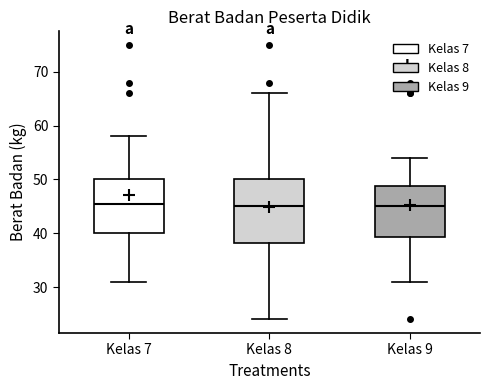

Reading left to right, read every box against the y-axis: the position of its median line, the range the box covers, and the ends of its whiskers. The values are not printed on the chart, so give them approximately, as read against the axis.

Kelas 7: median 46, box 40 to 50, whiskers 31 to 58
Kelas 8: median 45, box 38 to 50, whiskers 24 to 66
Kelas 9: median 45, box 39 to 49, whiskers 31 to 54